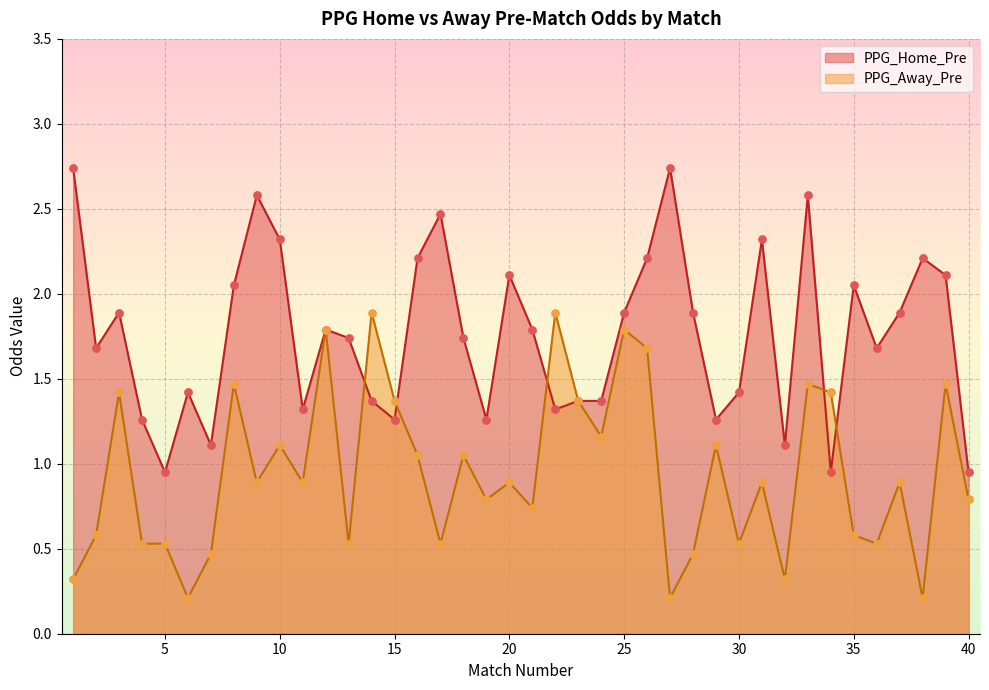

What is the total value across all series at 24?

2.5